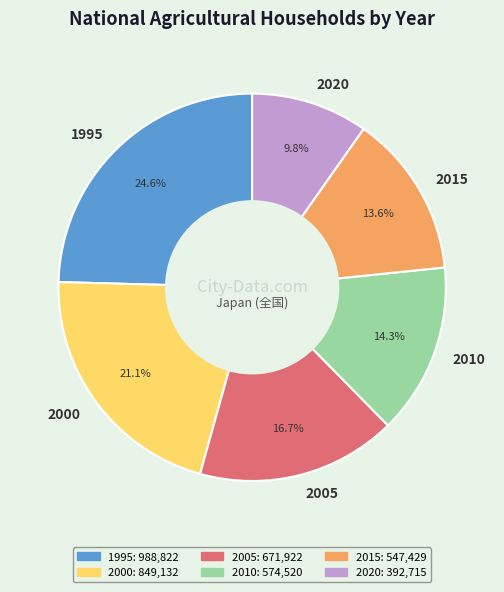

Is there any slice that represents more than half of the pie?

No